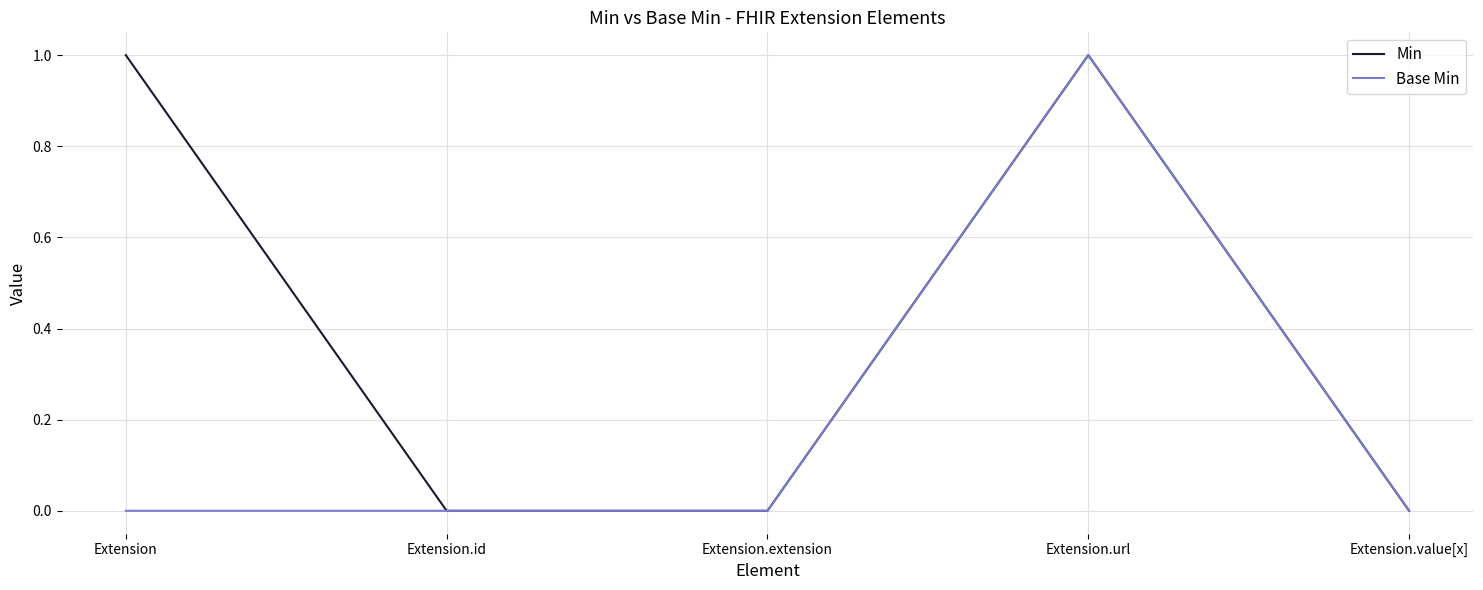

Rank the series by their average value, from lowest to highest.

Base Min, Min